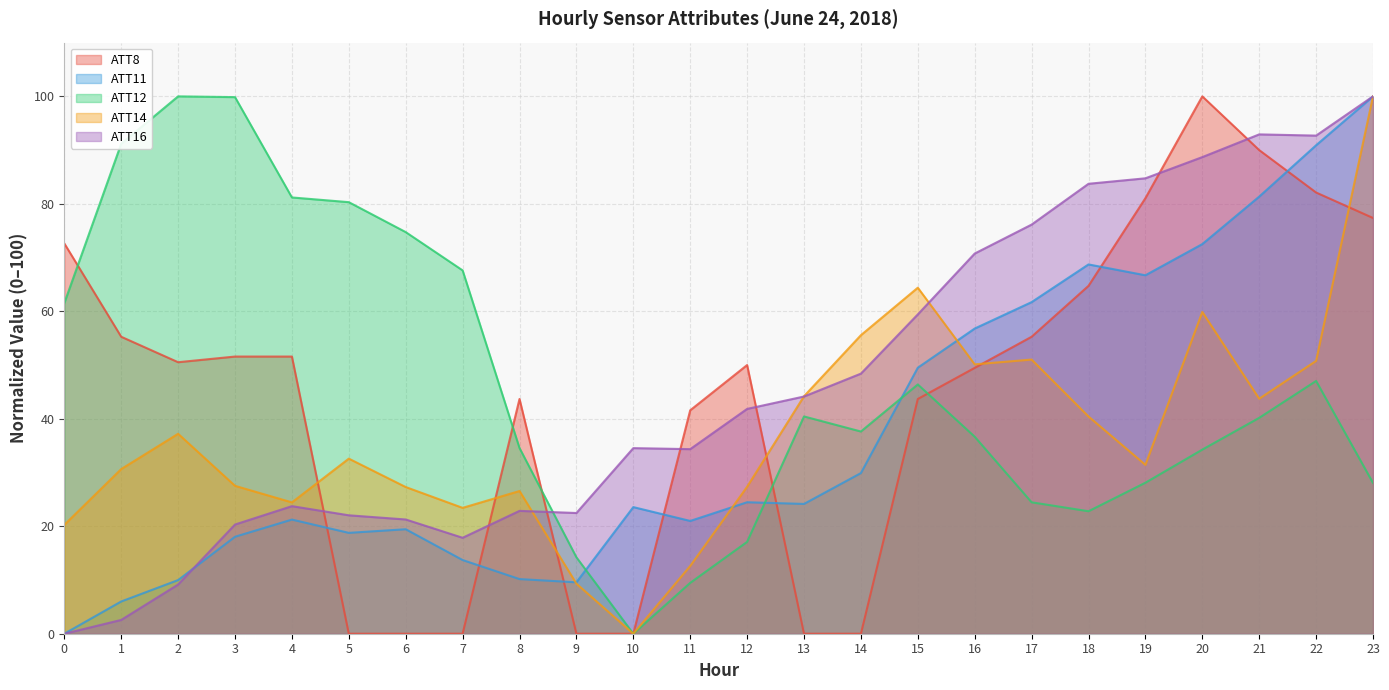

Reading left to right, extract all data points from this chart.

ATT8: 72.6	55.3	50.5	51.6	51.6	0.0	0.0	0.0	43.7	0.0	0.0	41.6	50.0	0.0	0.0	43.7	49.5	55.3	64.7	81.1	100.0	90.0	82.1	77.4
ATT11: 0.0	6.0	10.0	18.0	21.2	18.8	19.4	13.7	10.2	9.6	23.6	21.0	24.5	24.2	29.9	49.5	56.8	61.7	68.7	66.7	72.5	81.3	90.9	100.0
ATT12: 61.5	91.2	100.0	99.9	81.2	80.3	74.7	67.6	34.6	14.2	0.0	9.5	17.1	40.4	37.6	46.4	36.7	24.5	22.8	28.1	34.3	40.2	47.0	28.1
ATT14: 20.3	30.6	37.2	27.5	24.4	32.6	27.3	23.4	26.6	9.3	0.0	12.6	27.3	44.2	55.6	64.4	50.1	51.0	40.4	31.4	59.9	43.7	50.8	100.0
ATT16: 0.0	2.6	9.2	20.3	23.7	22.0	21.3	17.9	22.9	22.5	34.5	34.3	41.8	44.1	48.4	59.4	70.8	76.1	83.7	84.7	88.7	92.9	92.7	100.0